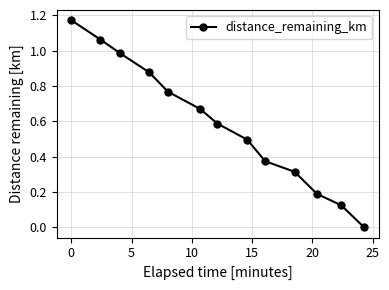

What is the sum of all values?

7.6